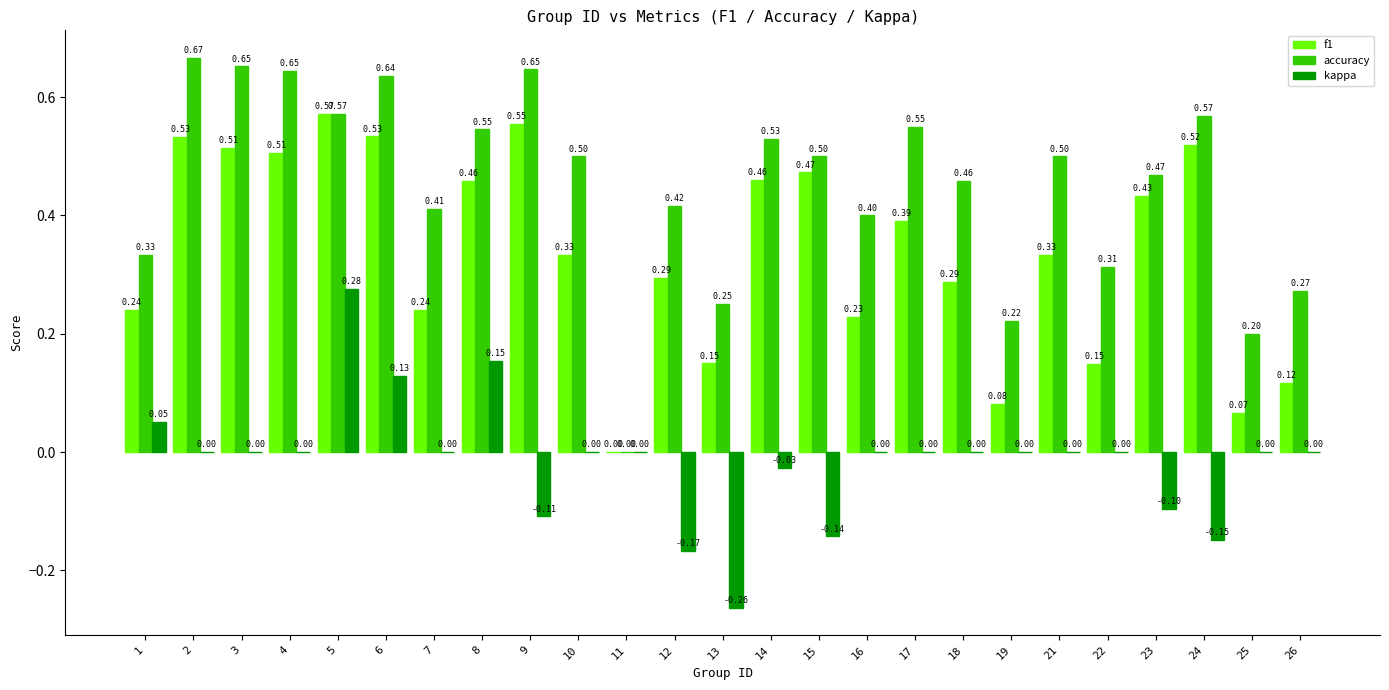

What is the sum of all accuracy values?

11.3